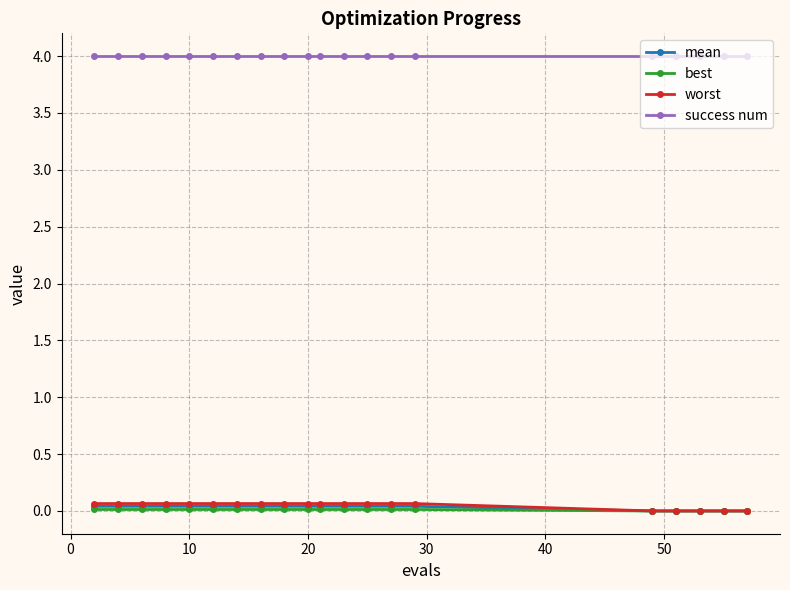

What is the greatest value displayed?

4.0